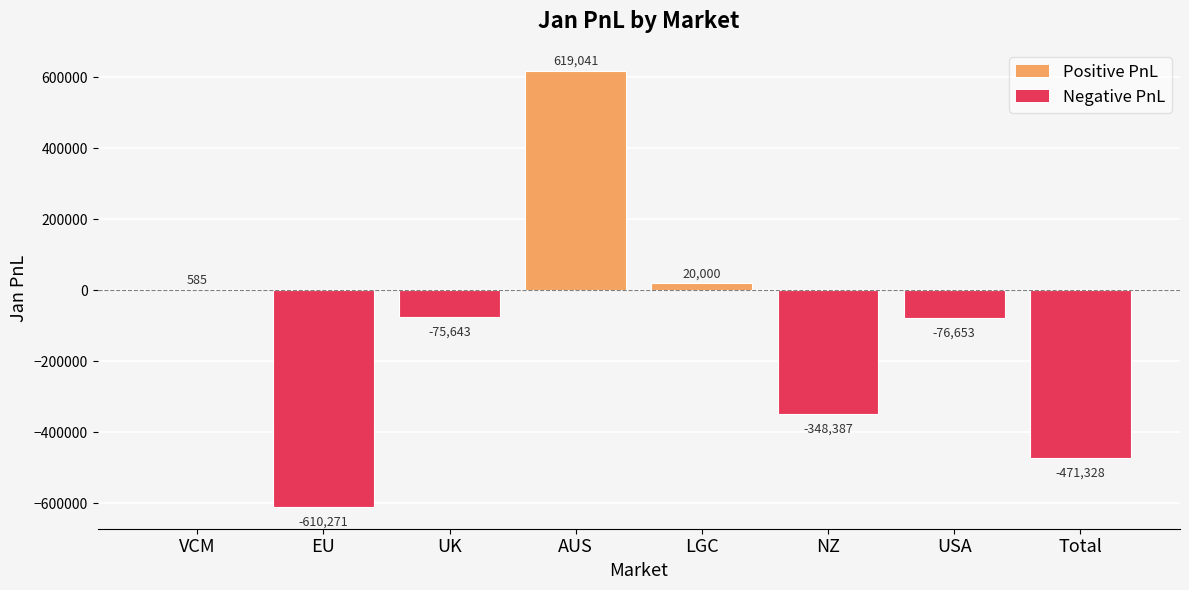

How many series are shown in this chart?

1